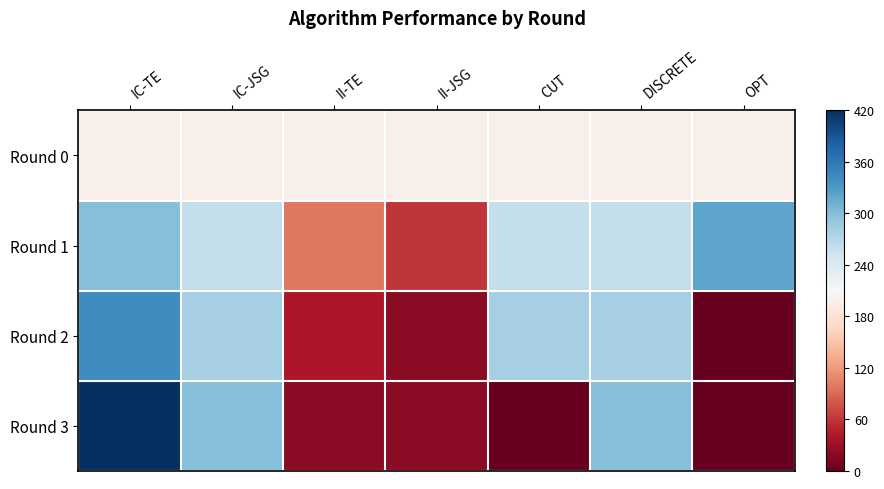

Which has a higher value, II-JSG or OPT?

II-JSG